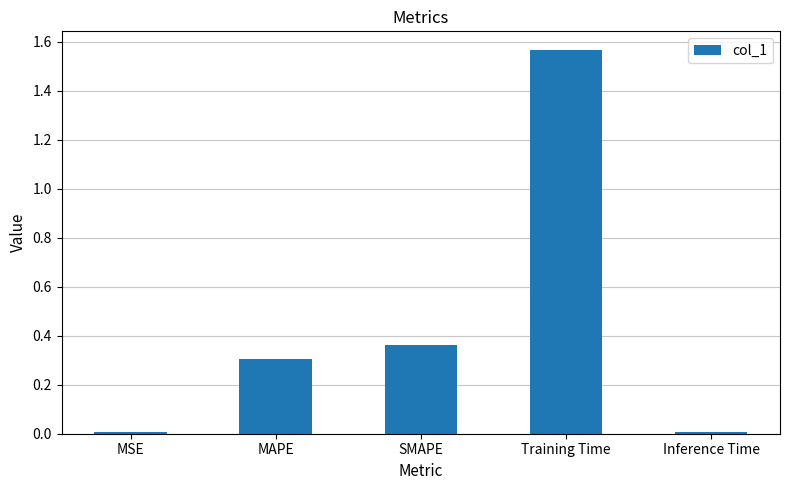

Which label corresponds to the largest value in the chart?

Training Time